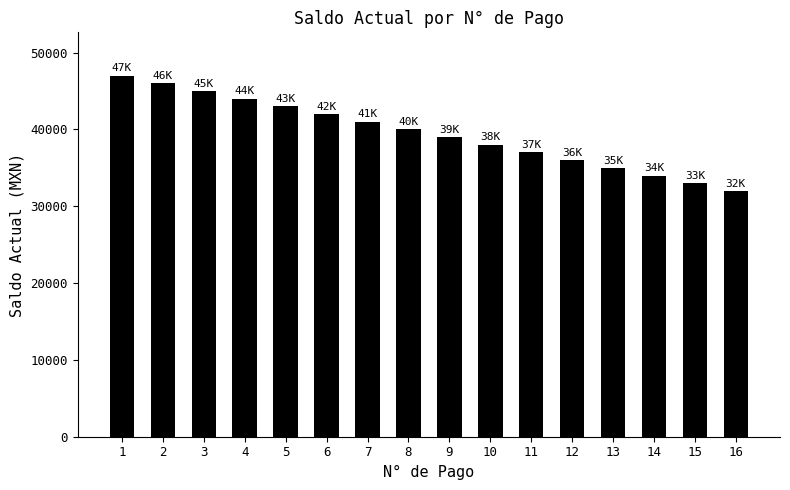

What is the change in value from 5 to 12?

-7000